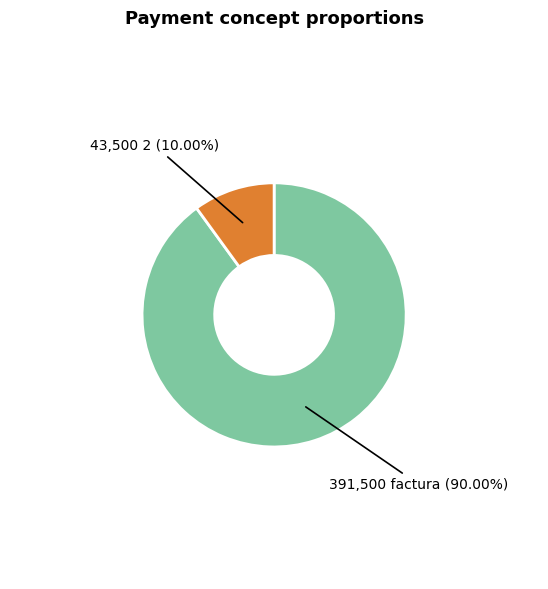

Is there a majority slice in this chart?

Yes